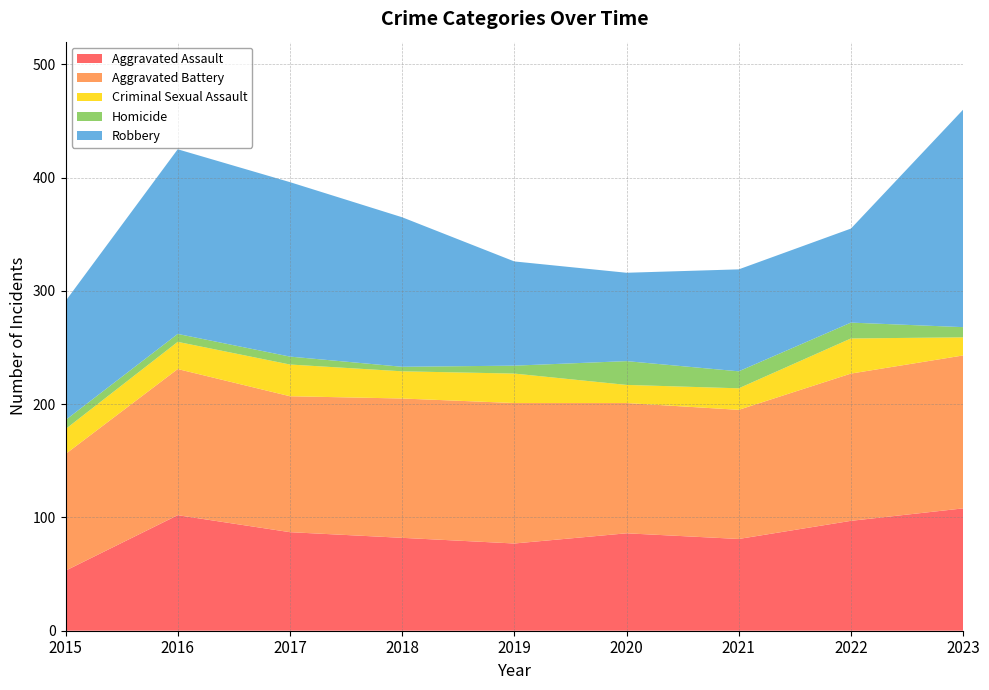

Reading left to right, list all the values displayed in this chart.

Aggravated Assault: 2015=53	2016=102	2017=87	2018=82	2019=77	2020=86	2021=81	2022=97	2023=108
Aggravated Battery: 2015=103	2016=129	2017=120	2018=123	2019=124	2020=115	2021=114	2022=130	2023=135
Criminal Sexual Assault: 2015=22	2016=24	2017=28	2018=24	2019=26	2020=16	2021=19	2022=31	2023=16
Homicide: 2015=8	2016=7	2017=7	2018=4	2019=7	2020=21	2021=15	2022=14	2023=9
Robbery: 2015=105	2016=163	2017=154	2018=132	2019=92	2020=78	2021=90	2022=83	2023=192